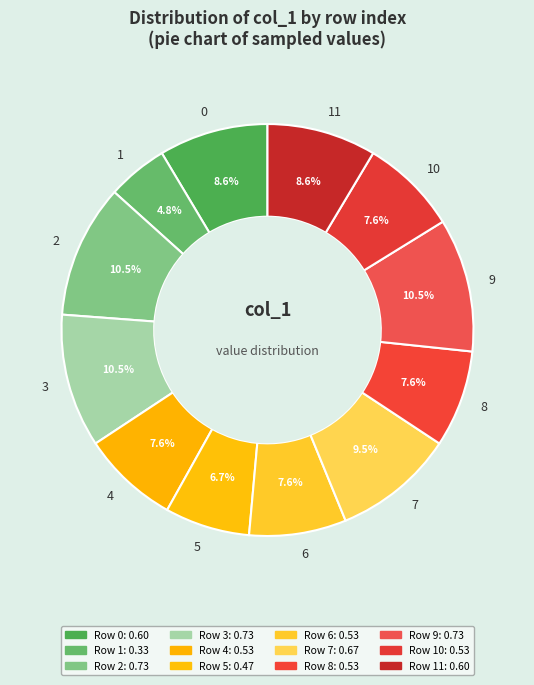

What percentage is NOT represented by 9?

89.5%